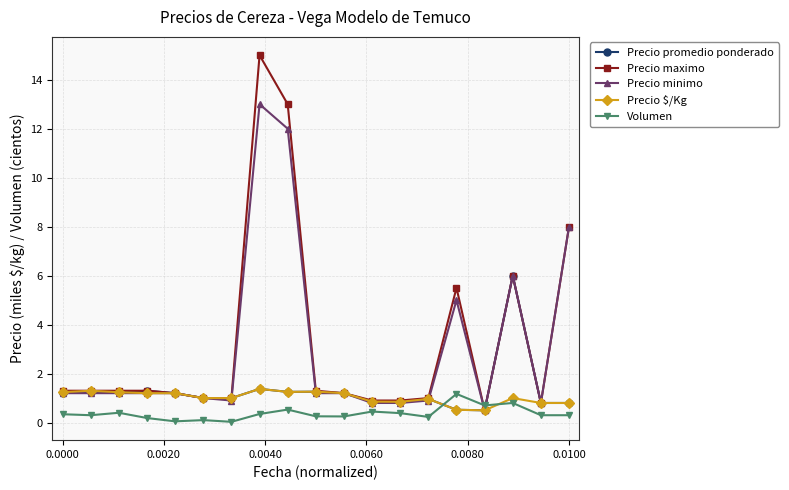

Which series has the widest spread of values?

Precio maximo